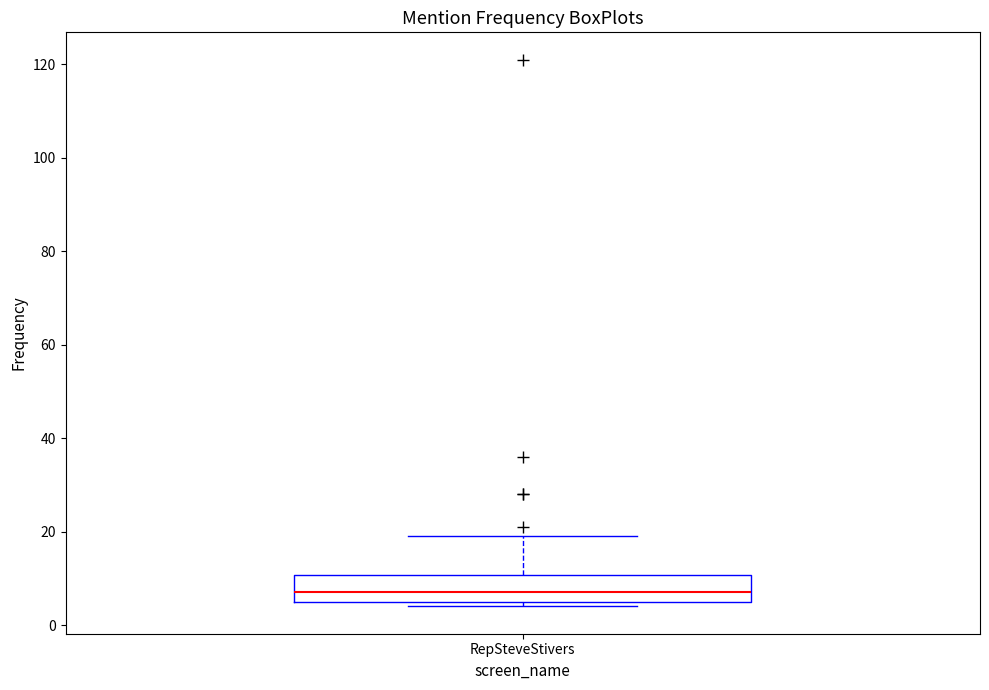

Read this box plot against the y-axis: the position of the median line, the range covered by the box, and the ends of both whiskers. The values are not printed on the chart, so give them approximately, as read against the axis.

median 8, box 6 to 10, whiskers 4 to 20